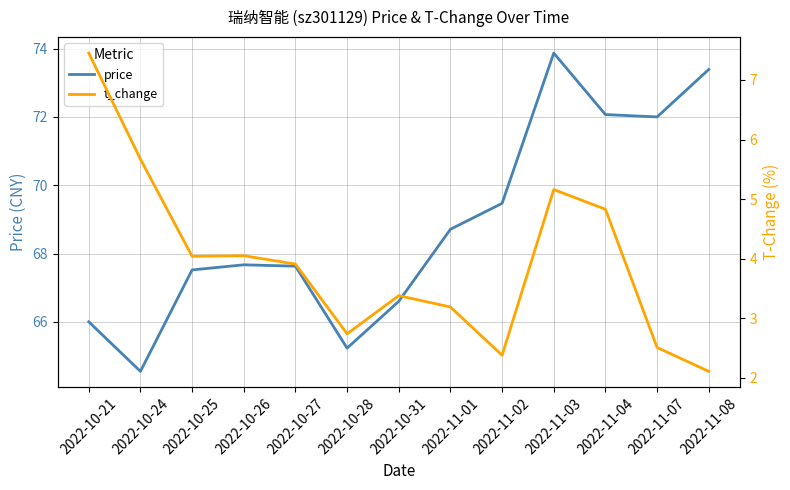

What is the sum of the t_change values at 2022-11-01 and 2022-10-24?

8.9